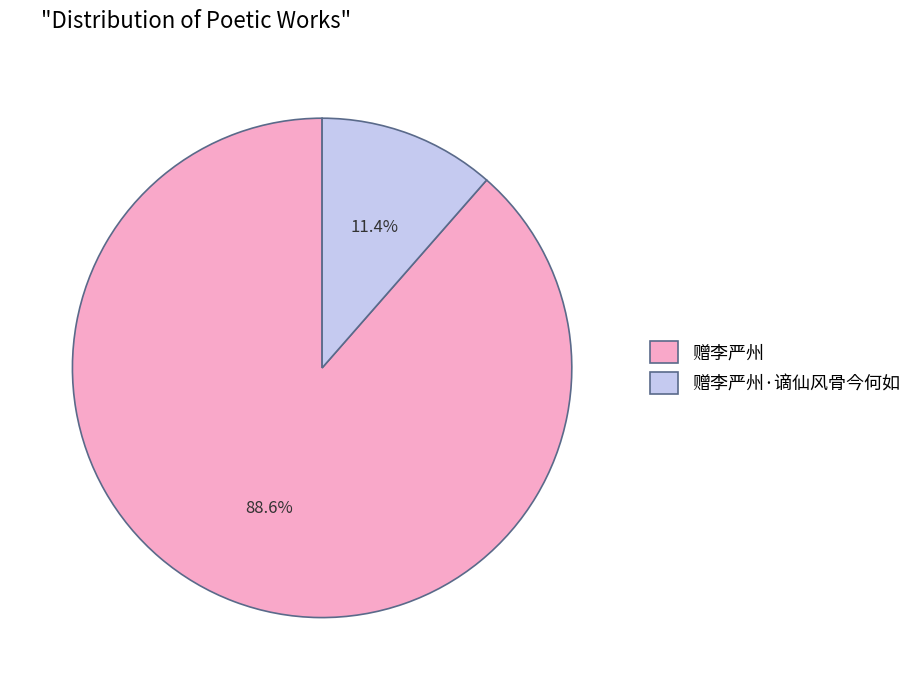

Which has a higher value, 赠李严州 or 赠李严州·谪仙风骨今何如?

赠李严州